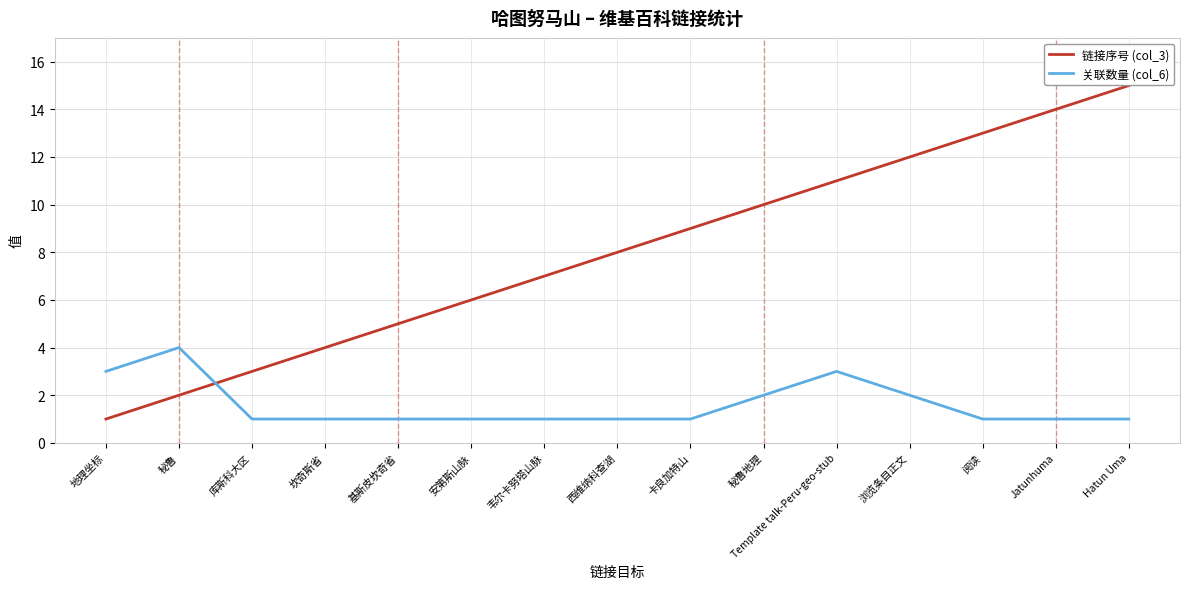

Which series changed the most between 库斯科大区 and 卡良加特山?

链接序号 (col_3)